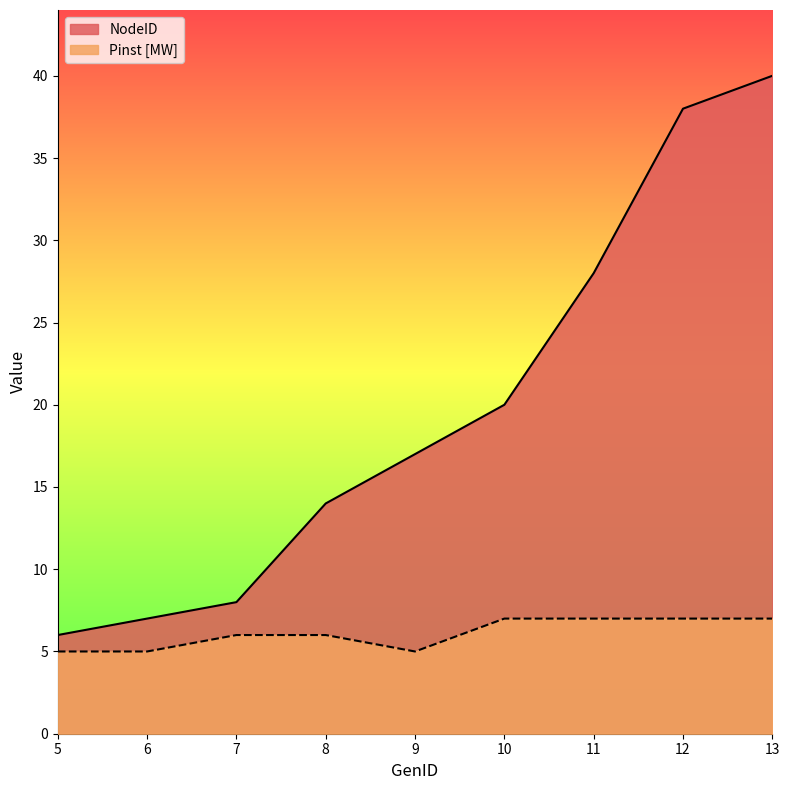

Rank the series by their maximum value, from highest to lowest.

NodeID, Pinst [MW]